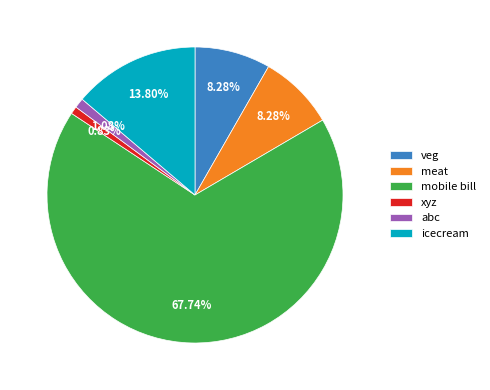

True or false: mobile bill accounts for 68% of the total.

True